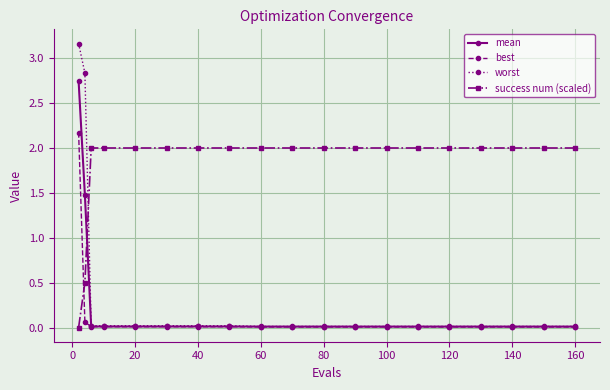

What is the maximum value for best?

2.2